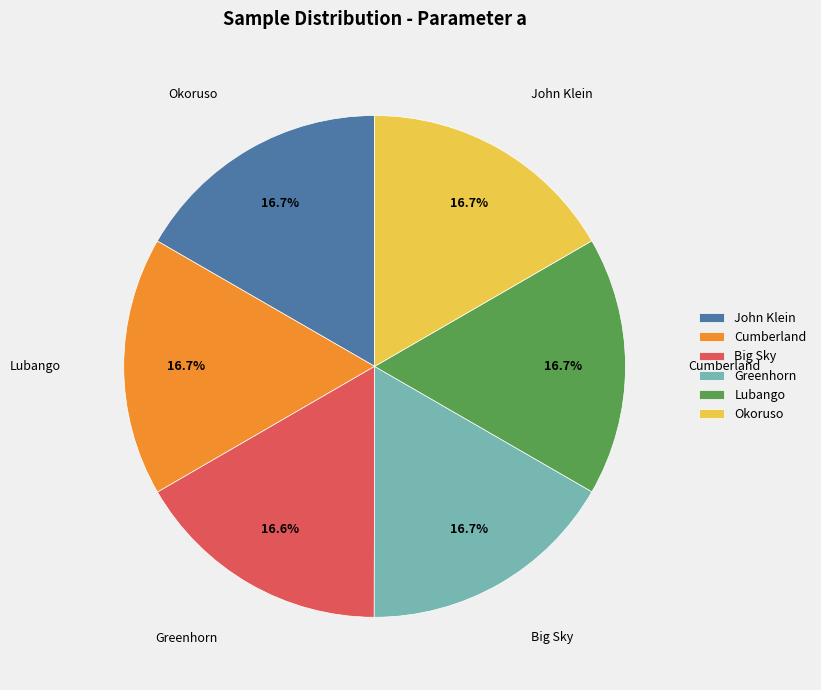

To the nearest percent, what percentage of the pie is John Klein?

17%